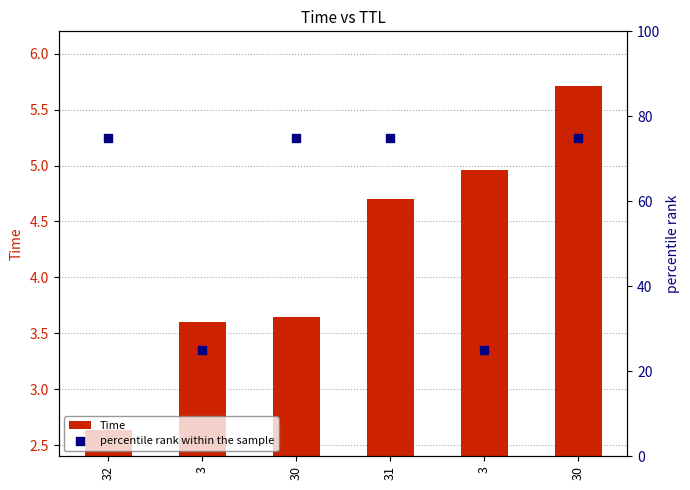

Is the value of Time at 3 greater than the value of percentile rank within the sample at 31?

No